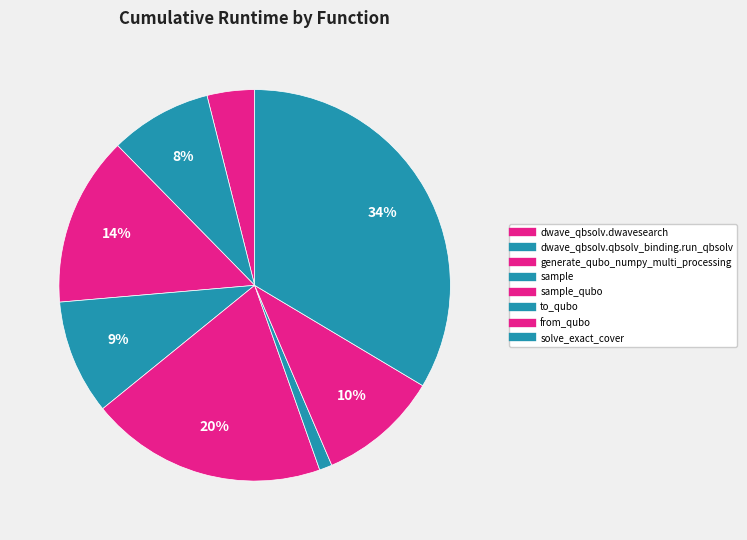

How many segments does this pie chart have?

8